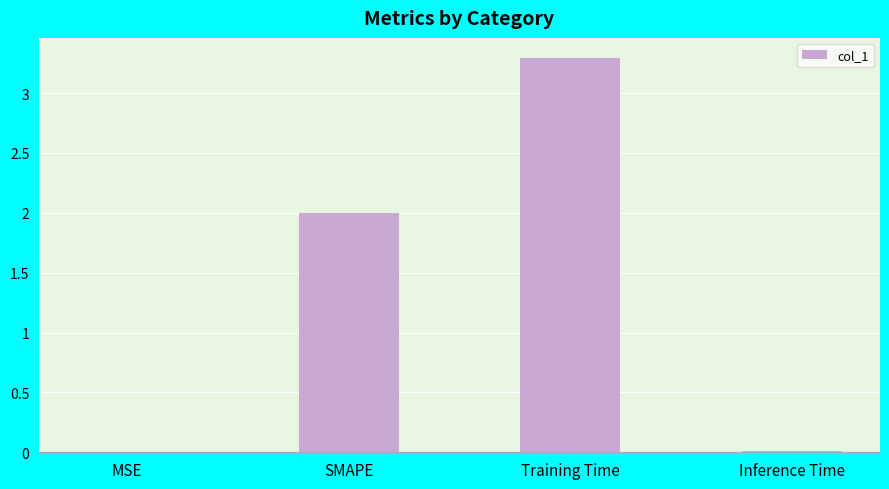

True or false: the data shows 0.0 at Inference Time.

True